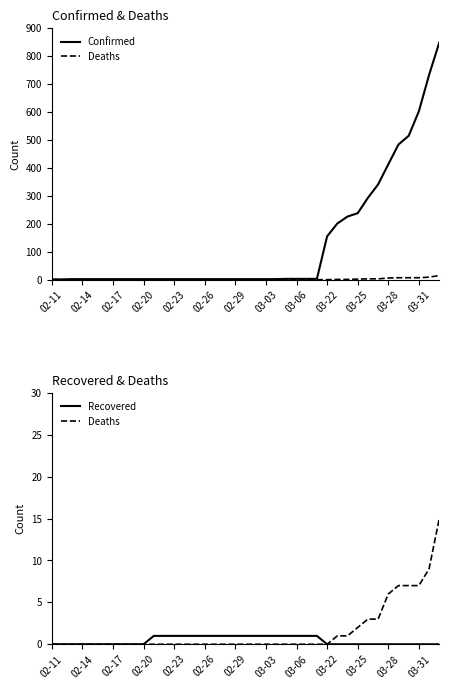

What is the total value across all series at 22?

3